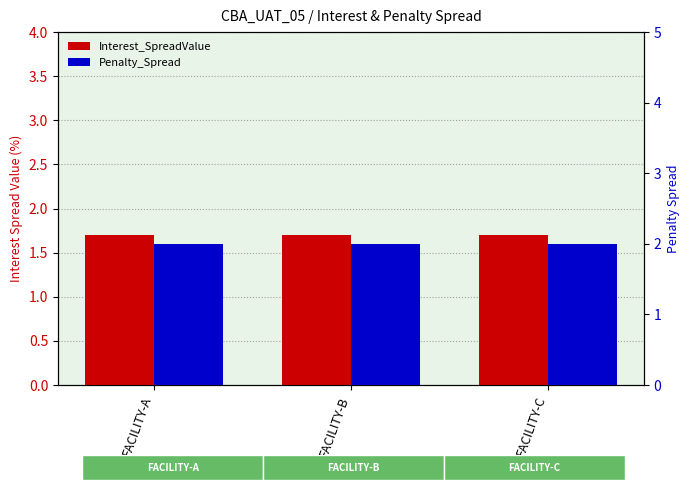

Between FACILITY-A and FACILITY-B, which series saw the biggest shift?

Interest_SpreadValue